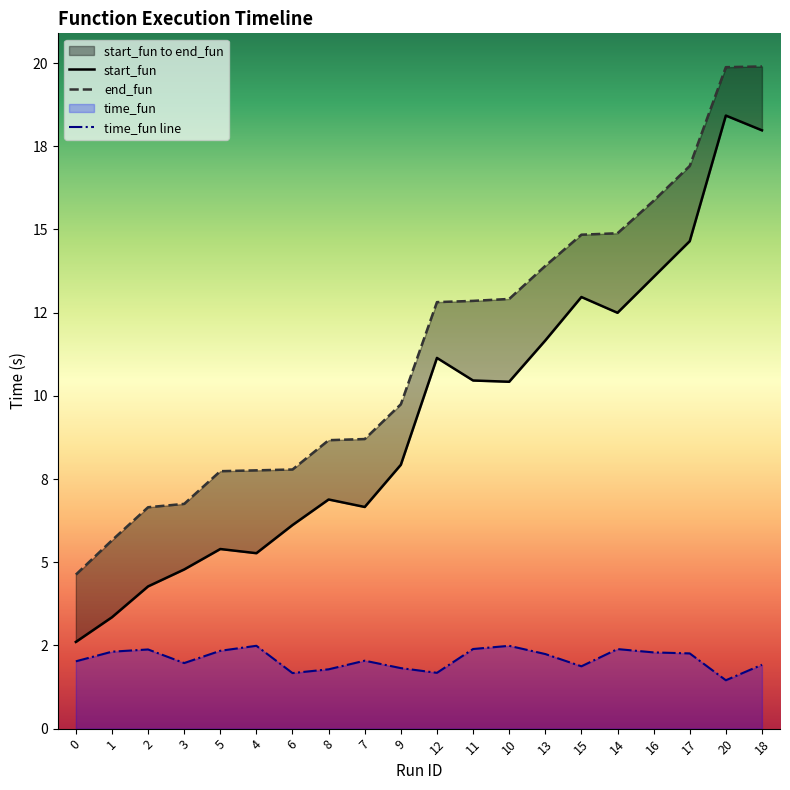

What position from the left is 15?

15